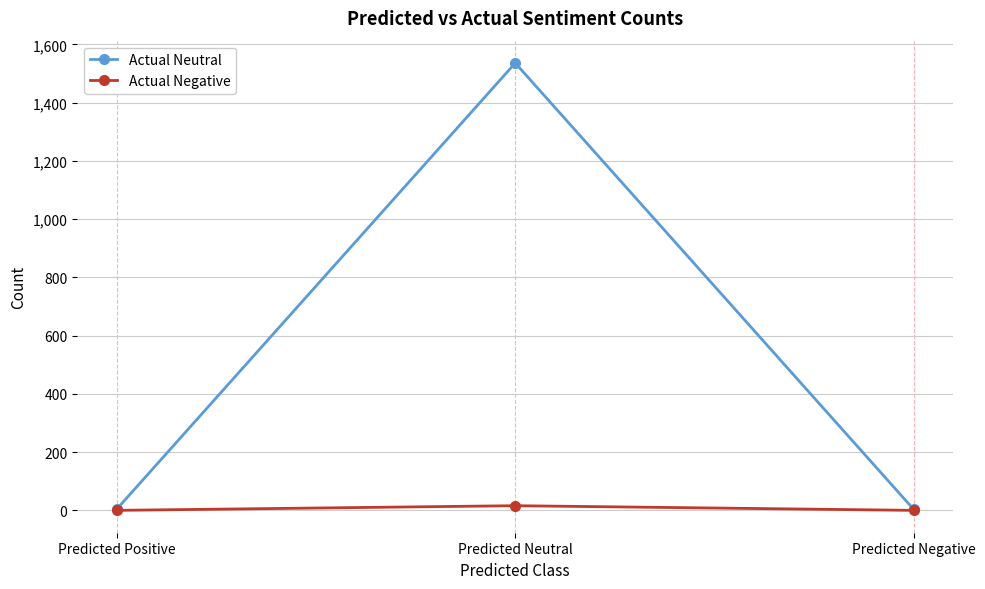

Is it true that Actual Negative equals 0 at Predicted Negative?

True